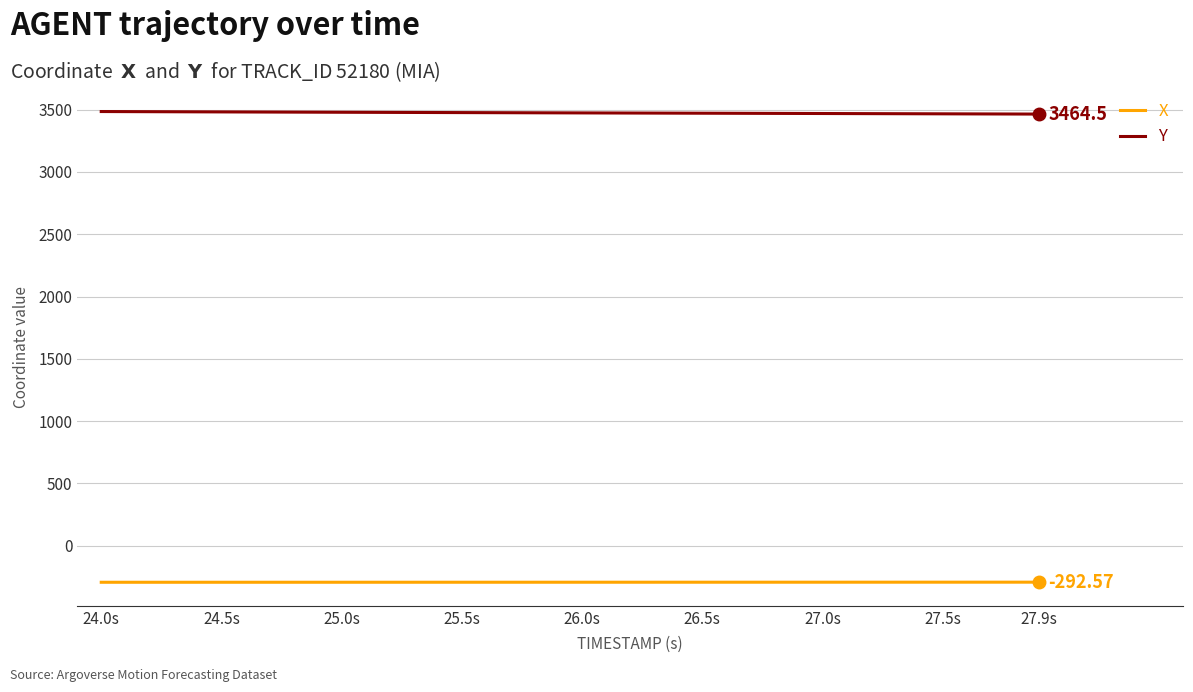

True or false: X and Y intersect in this chart.

False